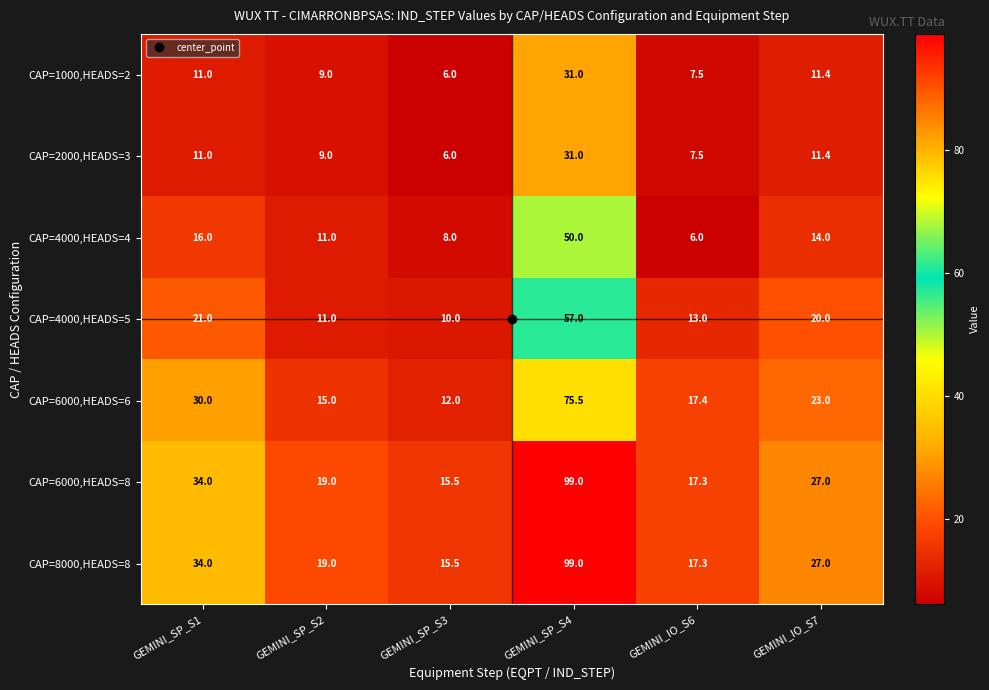

What is the difference between the CAP=6000,HEADS=8 values at GEMINI_SP_S3 and GEMINI_SP_S4?

83.5